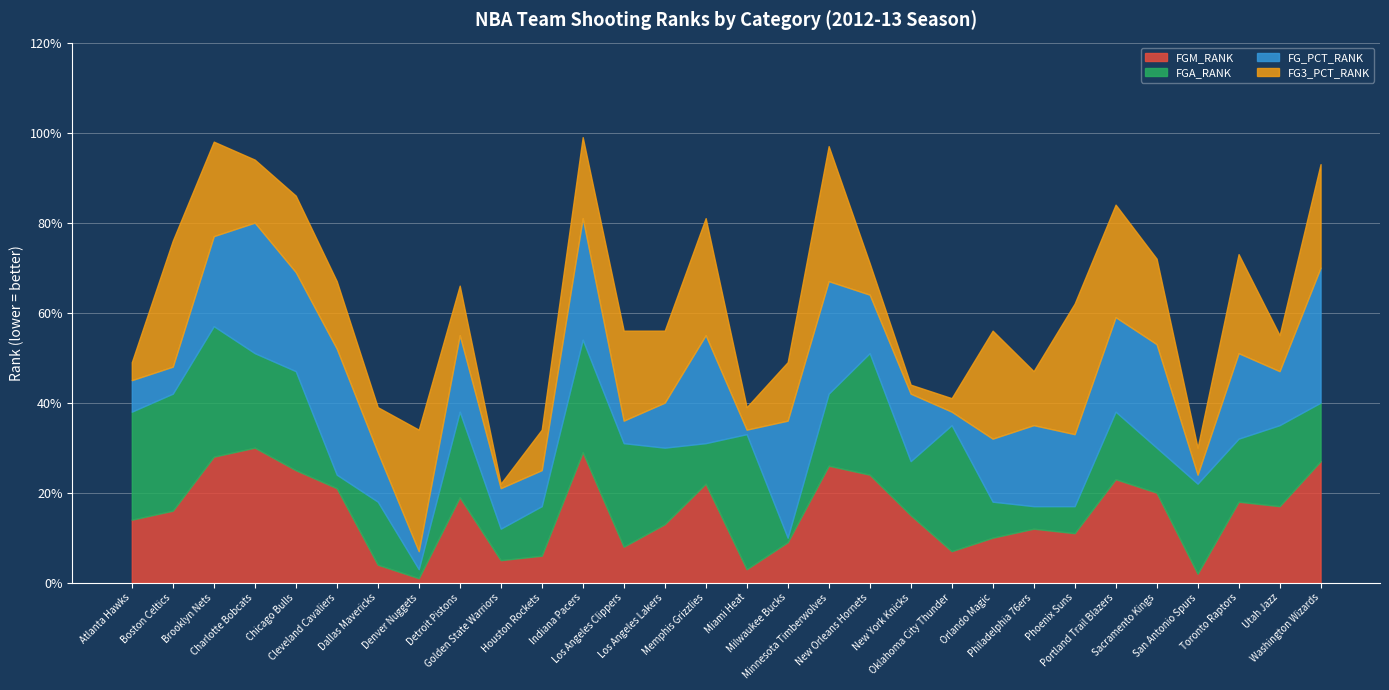

What are all the series names shown in the legend?

FGM_RANK, FGA_RANK, FG_PCT_RANK, FG3_PCT_RANK